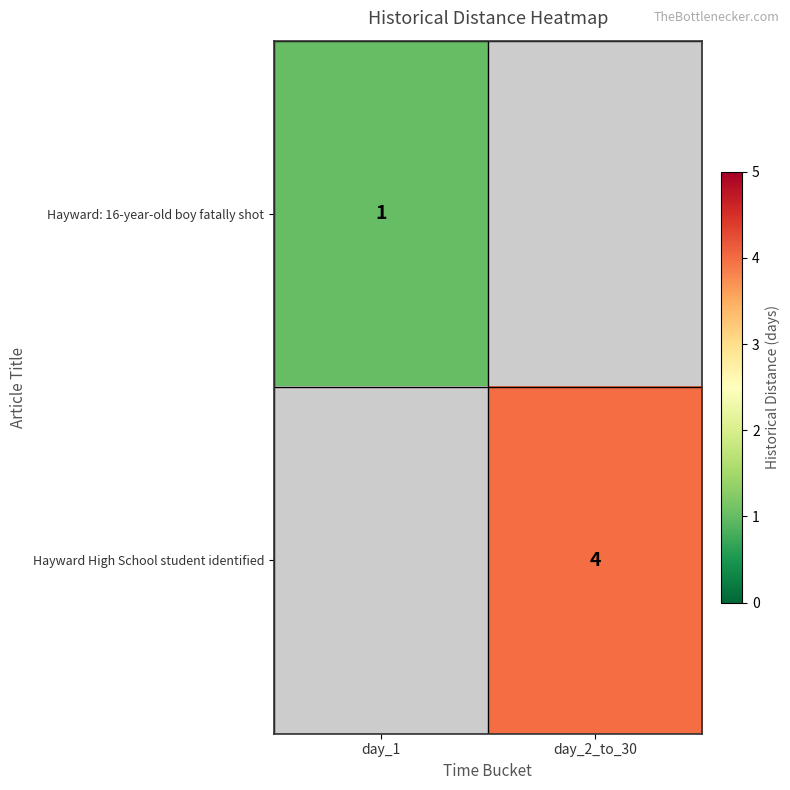

Is it true that Hayward High School student identified equals 1.4 at day_2_to_30?

False